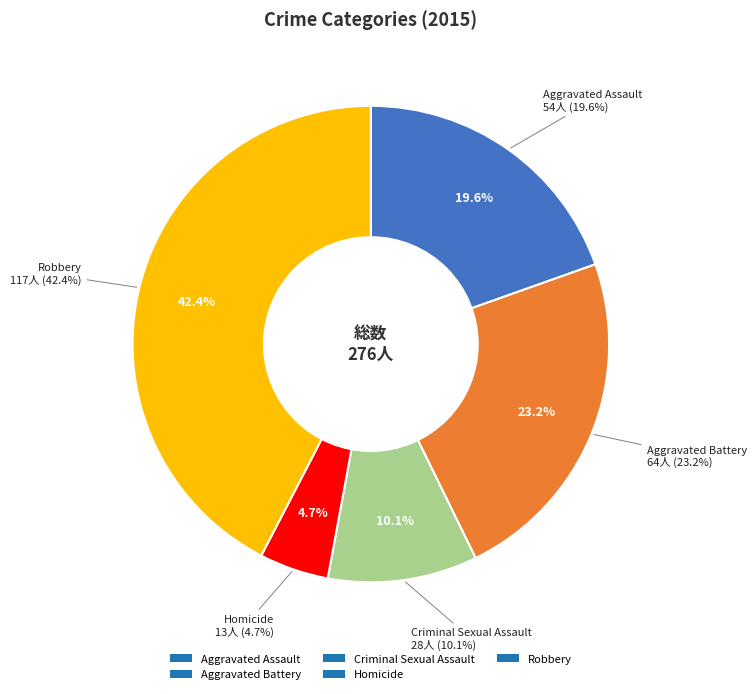

To the nearest percent, what portion does Homicide represent?

5%